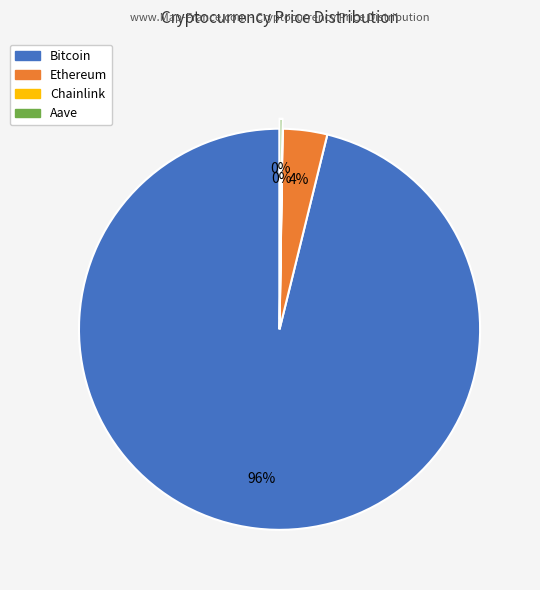

Is Bitcoin the majority of the pie?

Yes